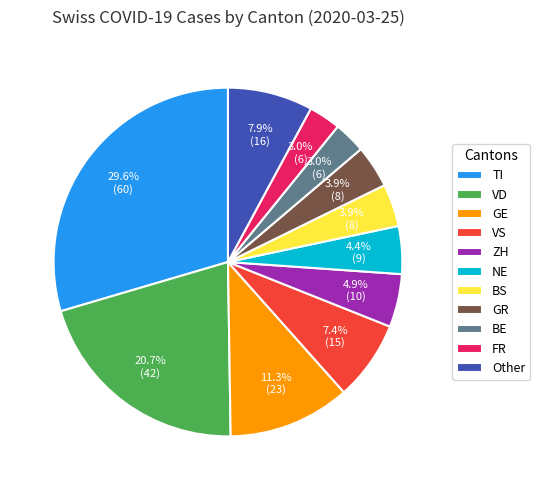

Is there a majority slice in this chart?

No